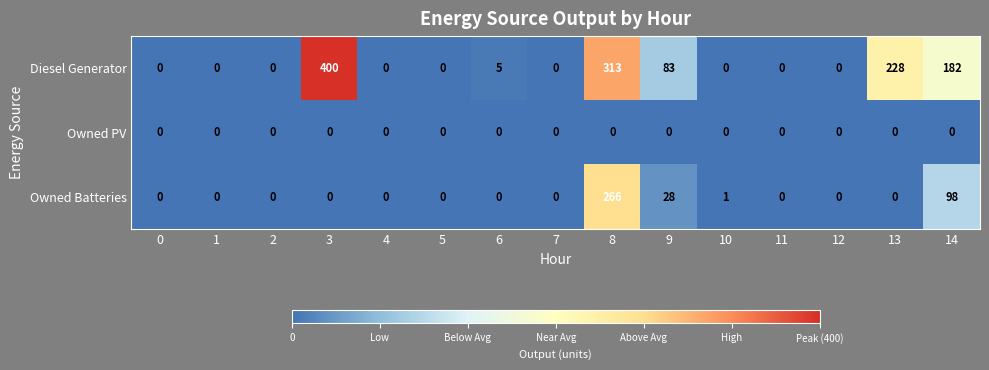

The value of Owned Batteries at 0 is 0. True or false?

True